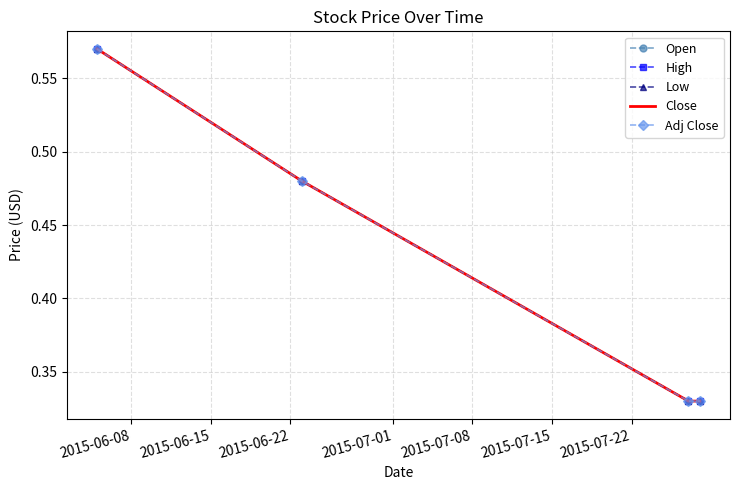

What are all the series names shown in the legend?

Open, High, Low, Close, Adj Close